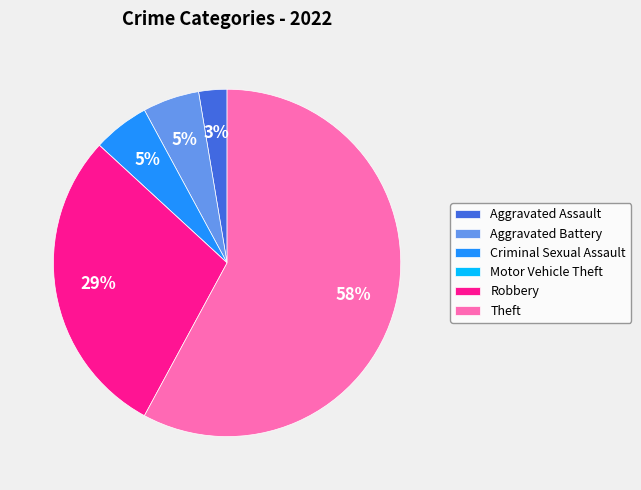

To the nearest percent, what percentage of the pie is Aggravated Assault?

3%